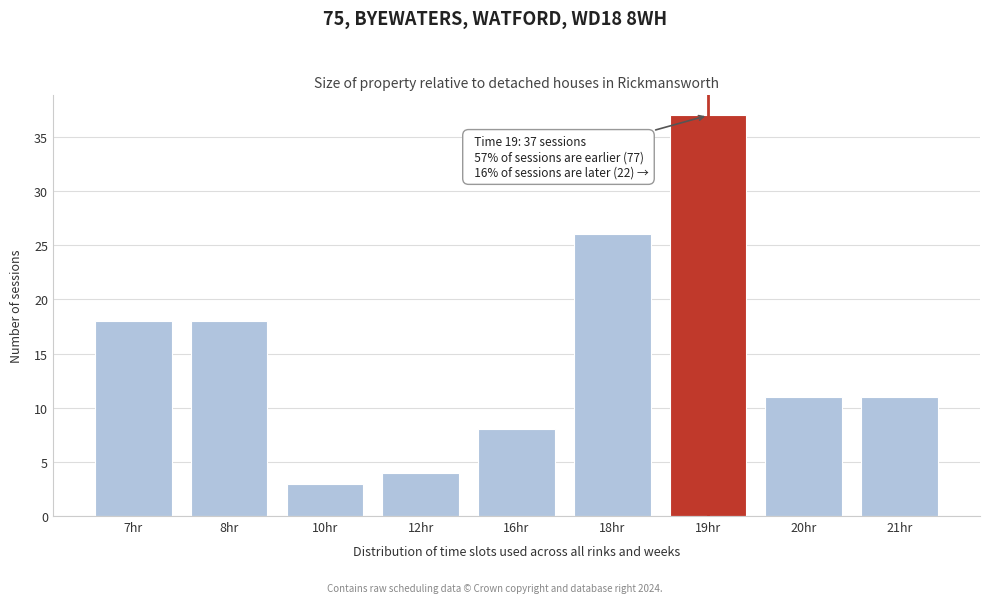

Reading left to right, transcribe all the data shown in this chart.

18	18	3	4	8	26	37	11	11